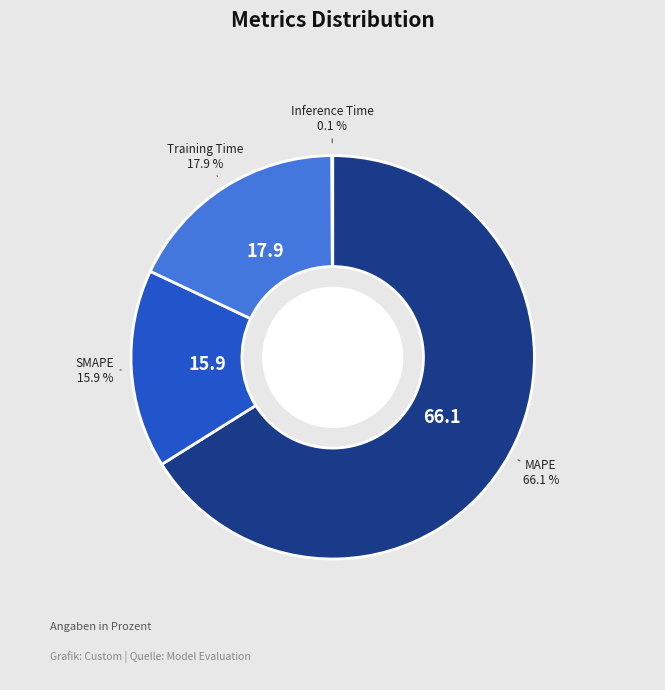

What percentage is the SMAPE slice, to the nearest percent?

16%